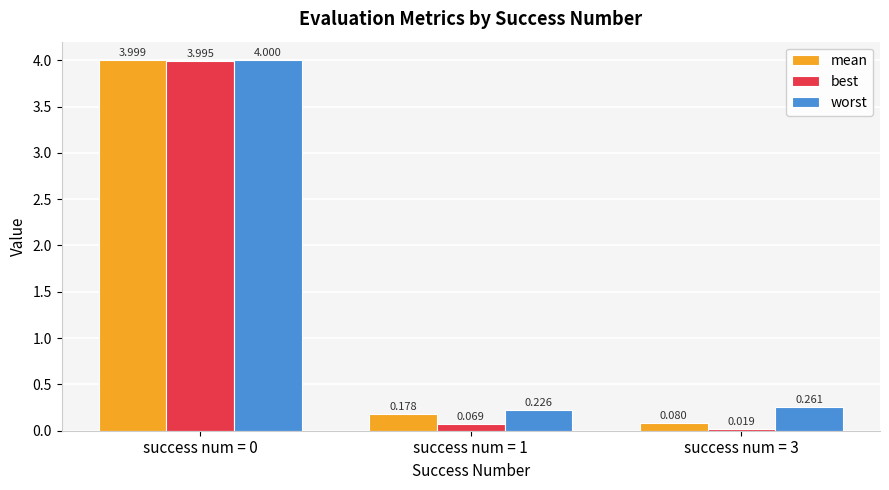

Which series has the widest spread of values?

best